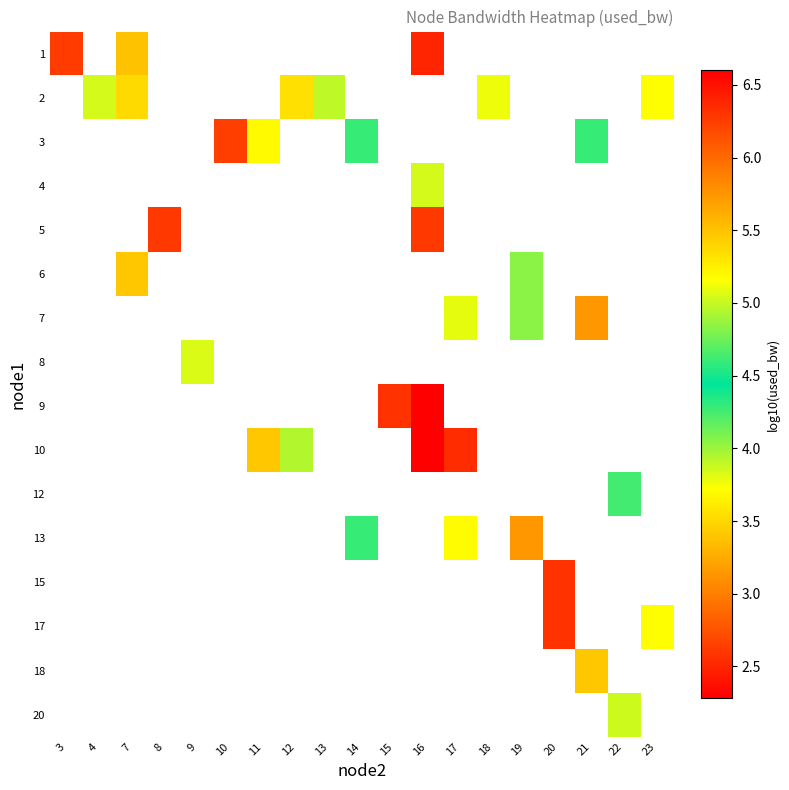

List the series in order of their peak value, highest first.

1, 2, 3, 4, 5, 6, 7, 8, 9, 10, 12, 13, 15, 17, 18, 20